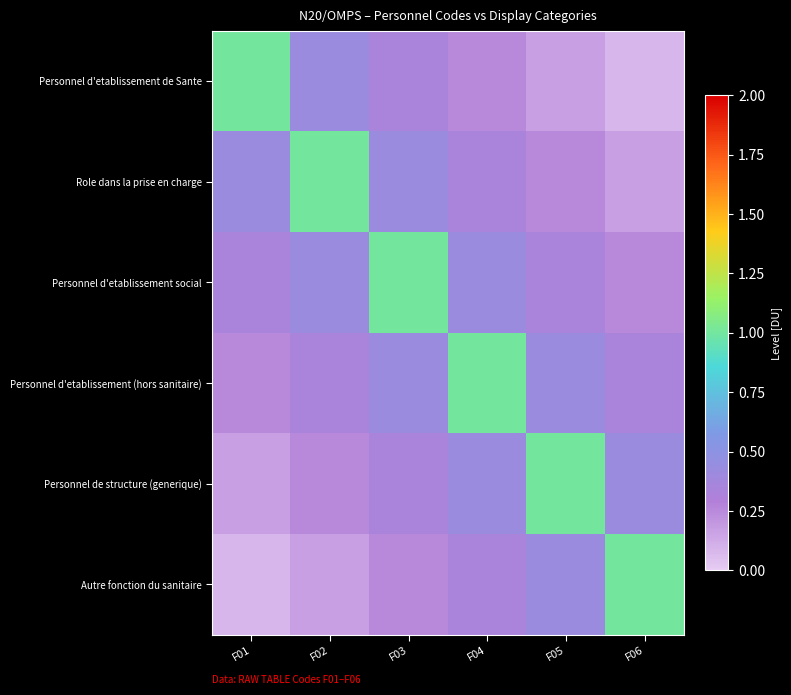

Reading left to right, extract all data points from this chart.

Personnel d'etablissement de Sante: F01=1.0	F02=0.4	F03=0.3	F04=0.2	F05=0.2	F06=0.1
Role dans la prise en charge: F01=0.4	F02=1.0	F03=0.4	F04=0.3	F05=0.2	F06=0.2
Personnel d'etablissement social: F01=0.3	F02=0.4	F03=1.0	F04=0.4	F05=0.3	F06=0.2
Personnel d'etablissement (hors sanitaire): F01=0.2	F02=0.3	F03=0.4	F04=1.0	F05=0.4	F06=0.3
Personnel de structure (generique): F01=0.2	F02=0.2	F03=0.3	F04=0.4	F05=1.0	F06=0.4
Autre fonction du sanitaire: F01=0.1	F02=0.2	F03=0.2	F04=0.3	F05=0.4	F06=1.0